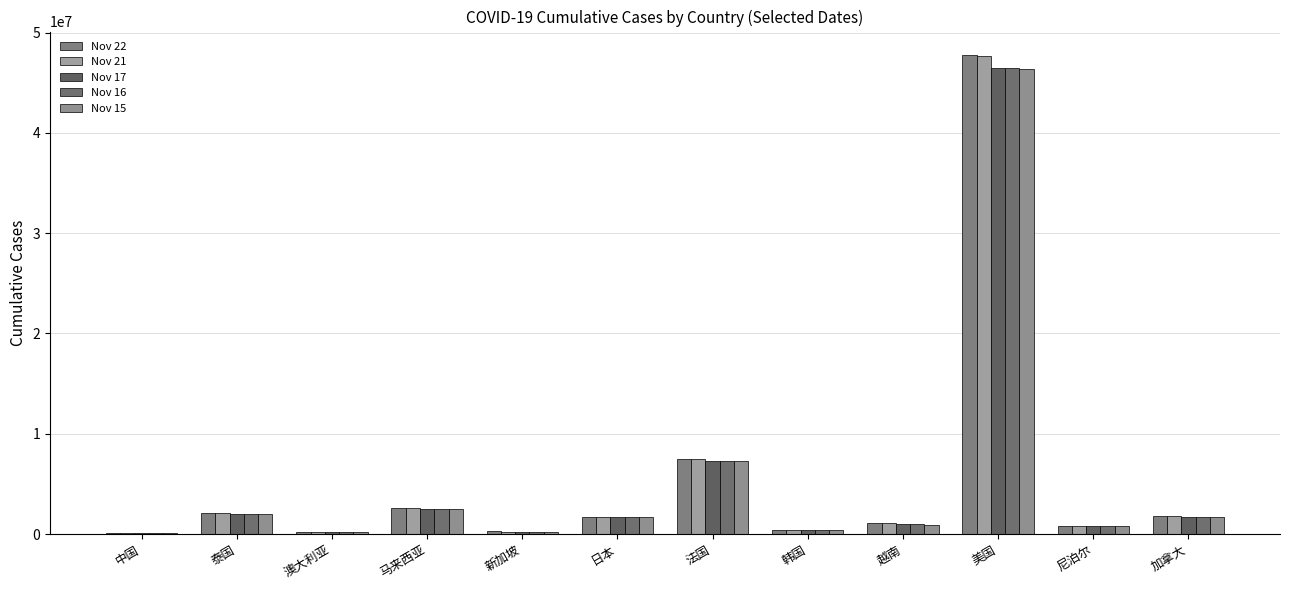

Between 马来西亚 and 日本, which series saw the biggest shift?

Nov 21